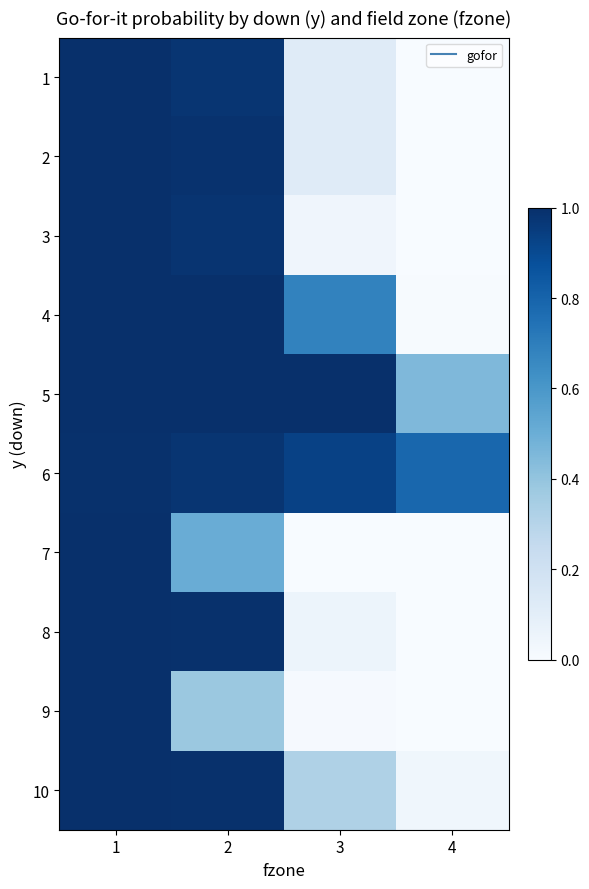

At how many categories does at least one series exceed 0?

4